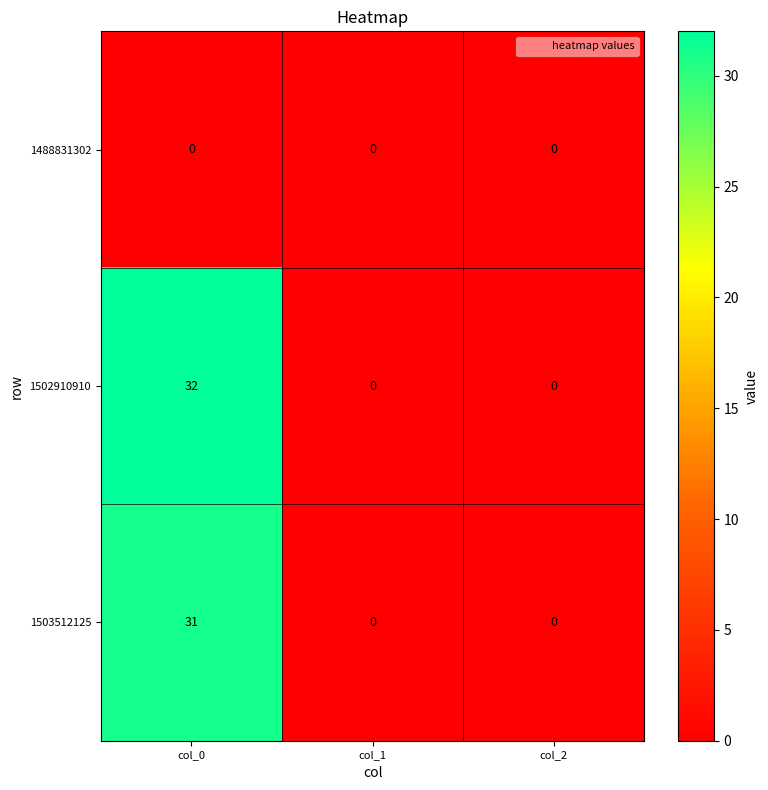

Count the number of data series in this chart.

3